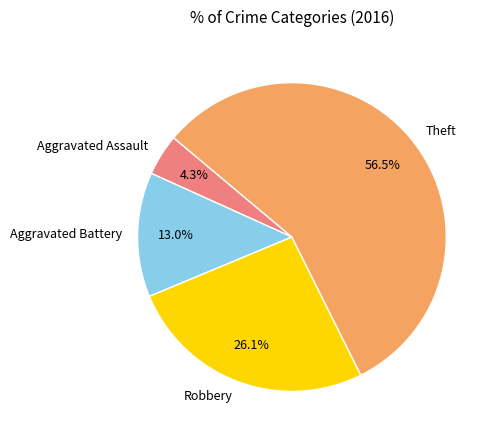

To the nearest percent, what is the difference between the Aggravated Battery and Aggravated Assault slice percentages?

9%